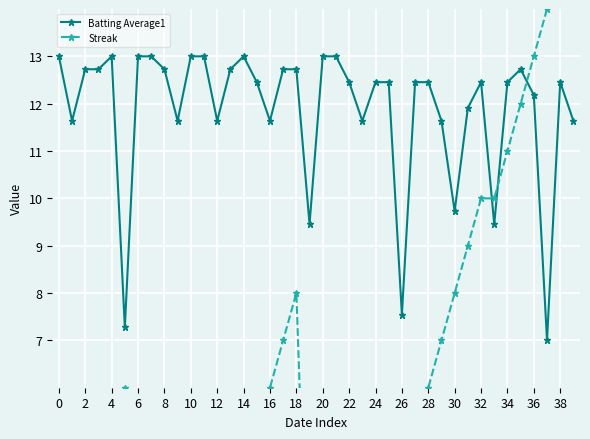

True or false: Batting Average1 has more than 2 interior local peaks.

True